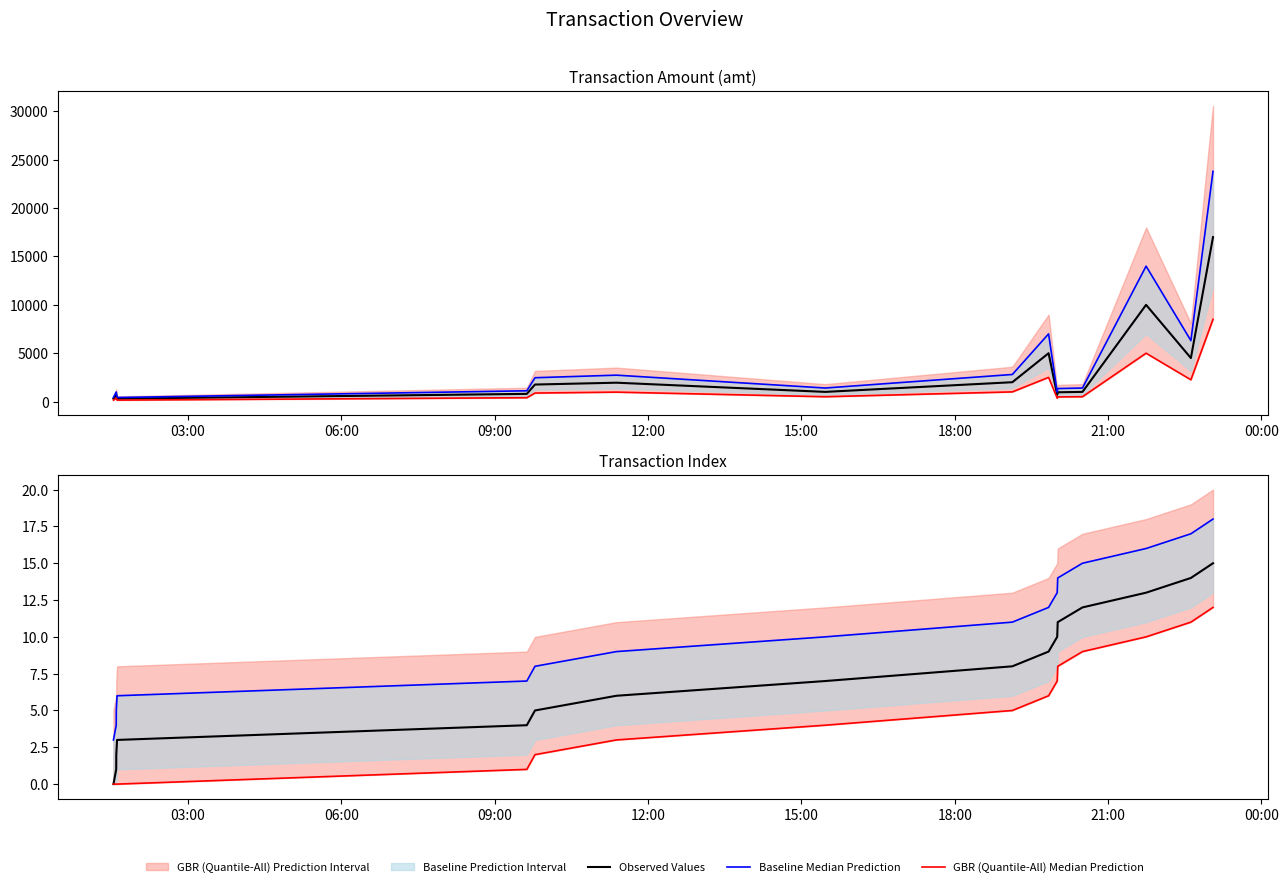

Reading left to right, extract all data points from this chart.

Observed Values: 0	1	2	3	4	5	6	7	8	9	10	11	12	13	14	15
Baseline Median Prediction: 3	4	5	6	7	8	9	10	11	12	13	14	15	16	17	18
GBR (Quantile-All) Median Prediction: 0	0	0	0	1	2	3	4	5	6	7	8	9	10	11	12